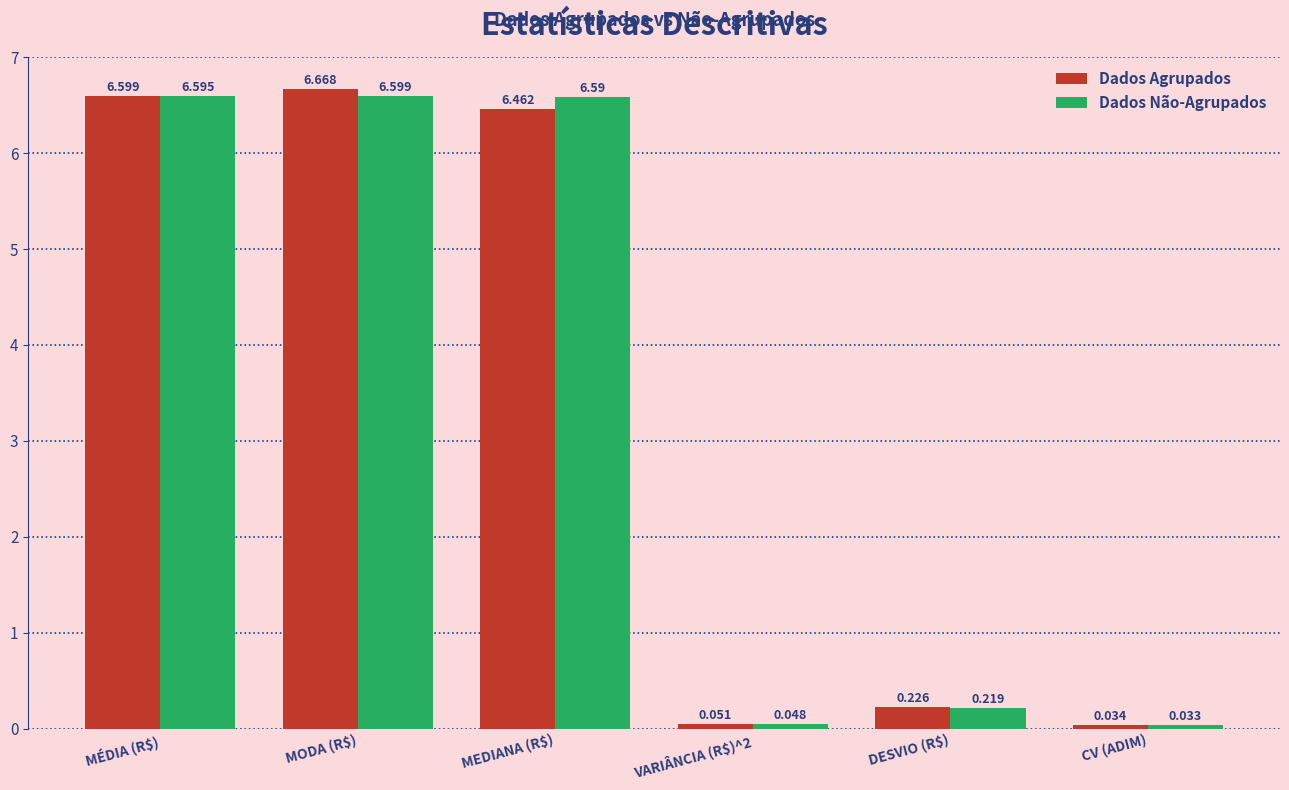

How many bars are there in each group?

2